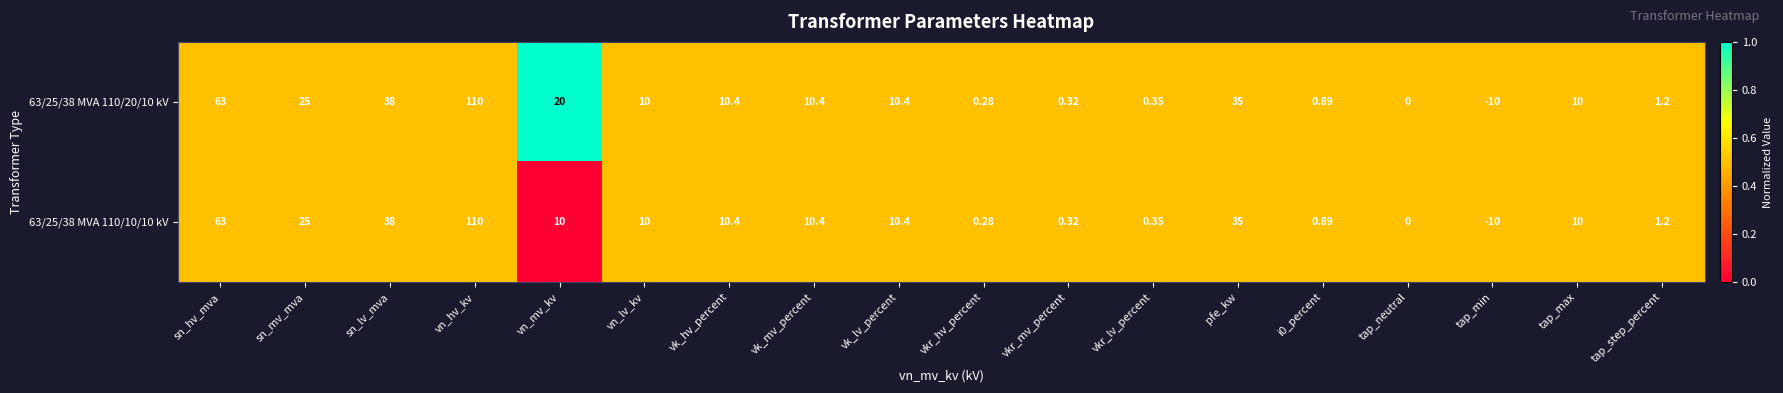

Which category has the lowest value in the 63/25/38 MVA 110/20/10 kV series?

tap_min